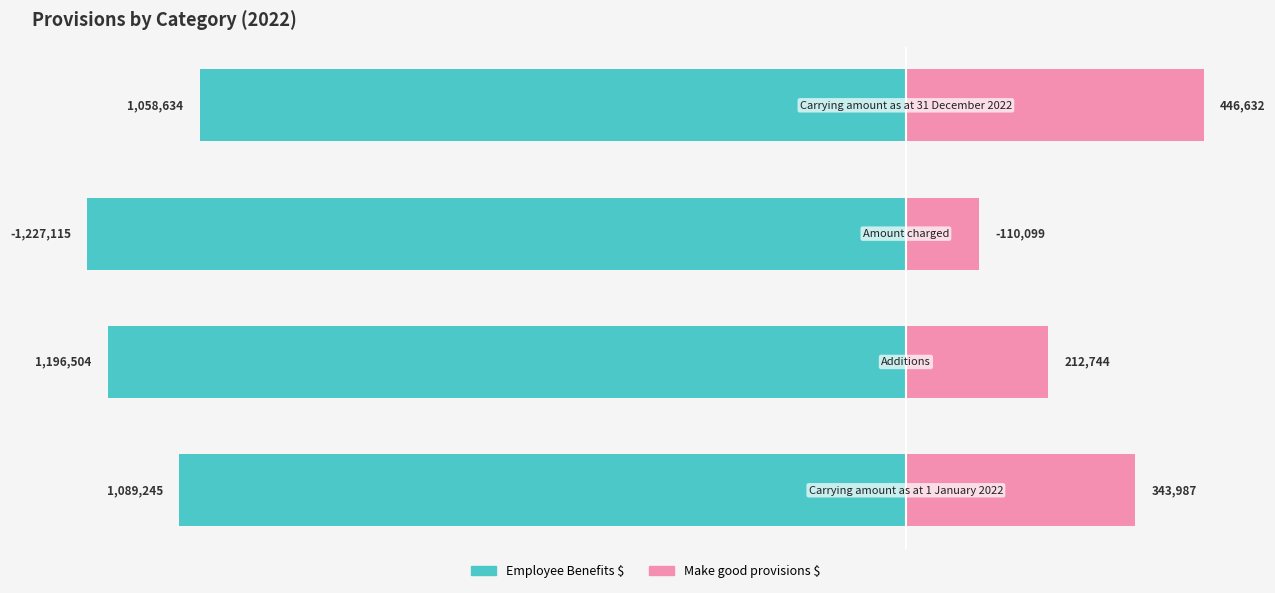

At 3, list the series in order from largest to smallest.

Make good provisions $, Employee Benefits $